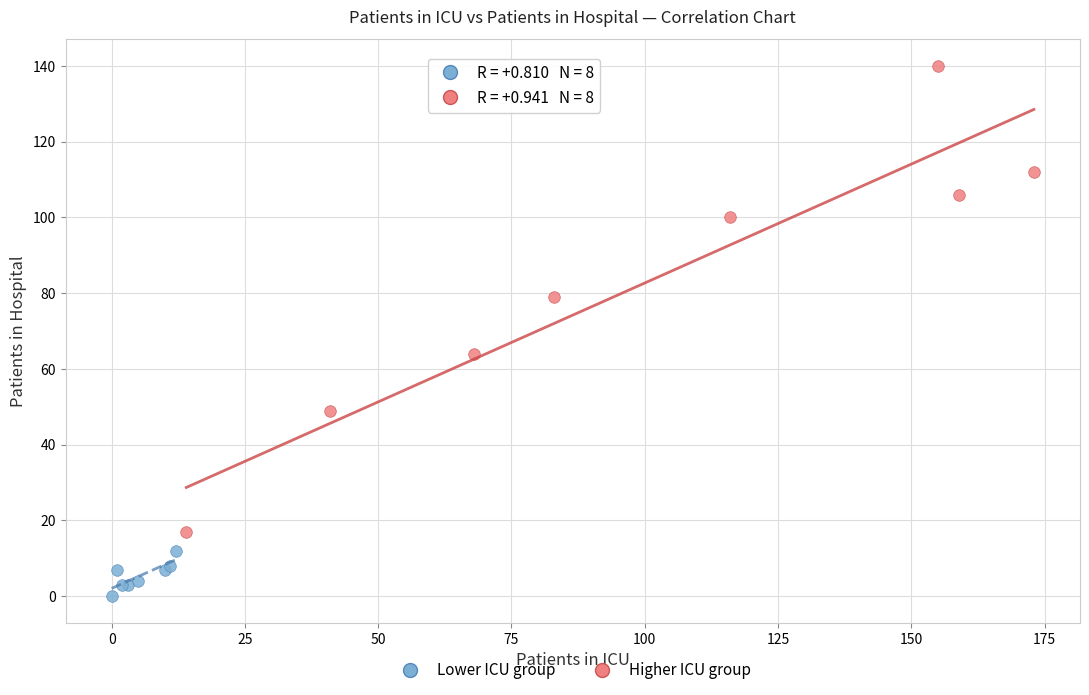

What are all the series names shown in the legend?

Lower ICU group, Higher ICU group